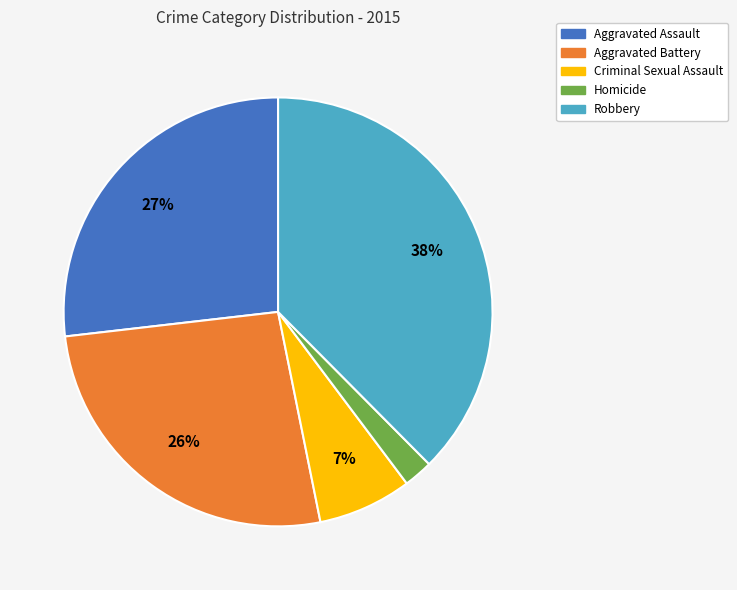

To the nearest percent, what is the difference between the Robbery and Aggravated Assault slice percentages?

11%